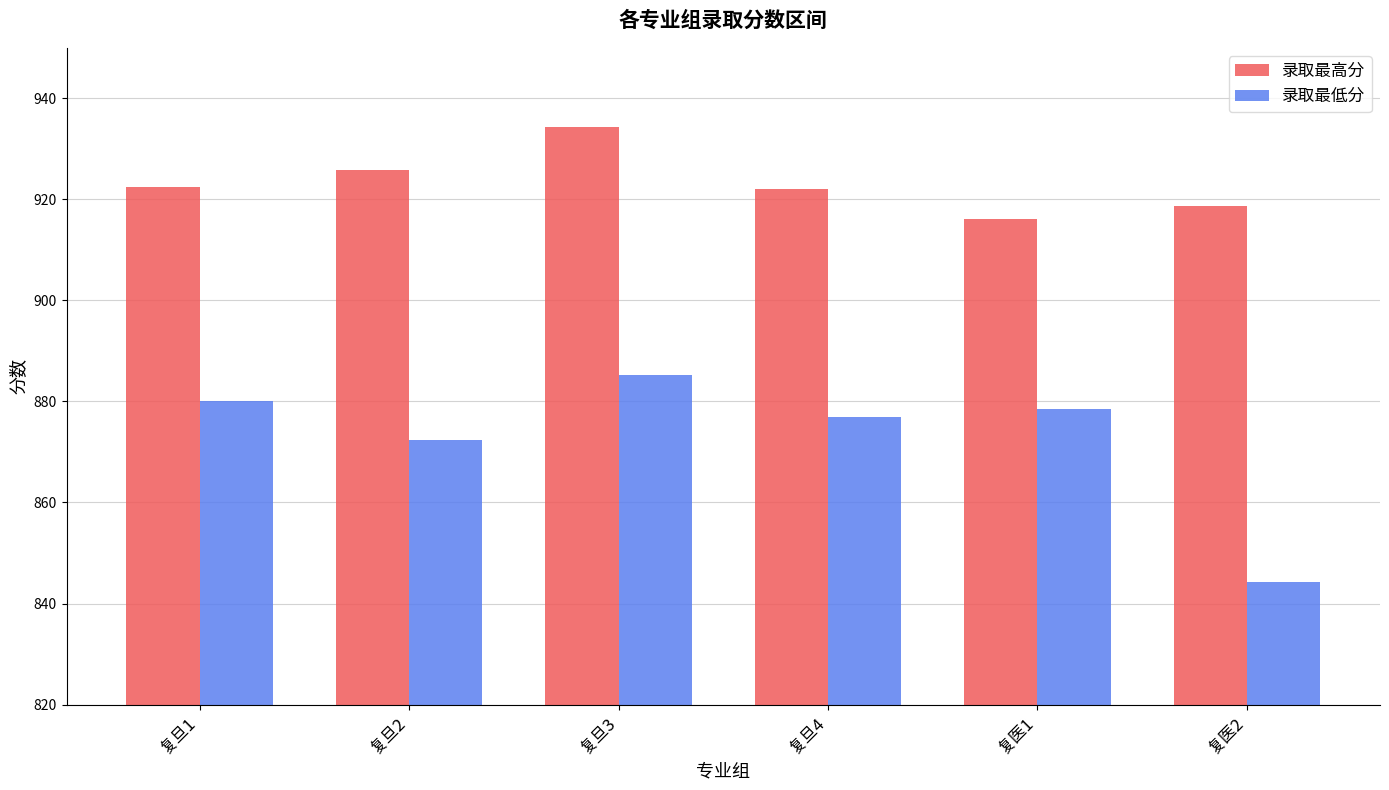

How many data points in 录取最低分 are above 878?

3